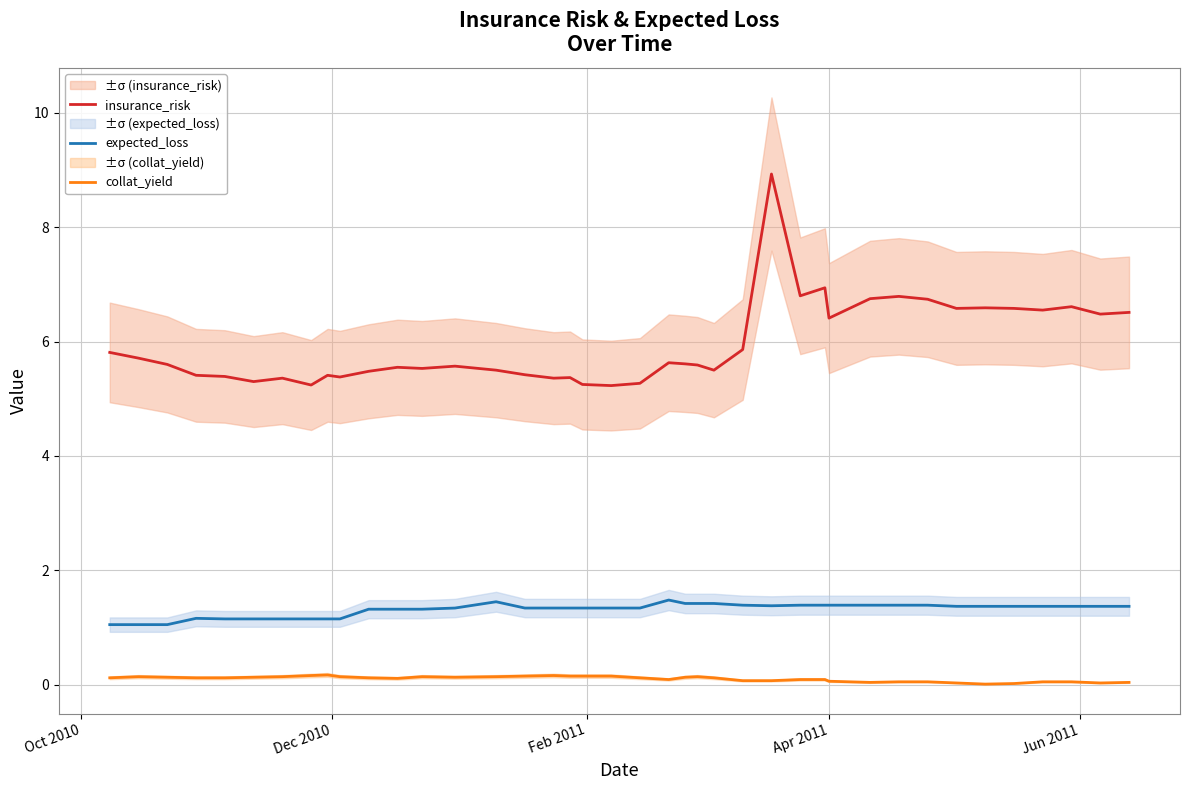

The expected_loss series shows 0.3 at 5. True or false?

False